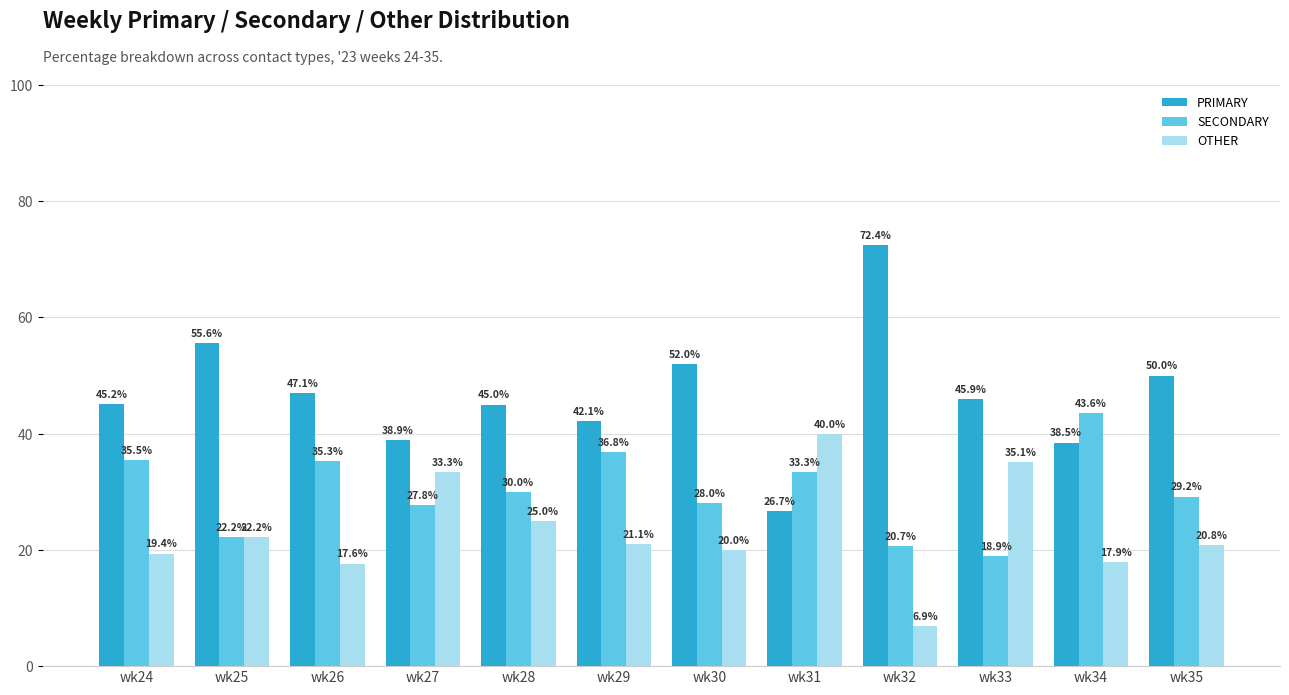

How many bars are there in each group?

3